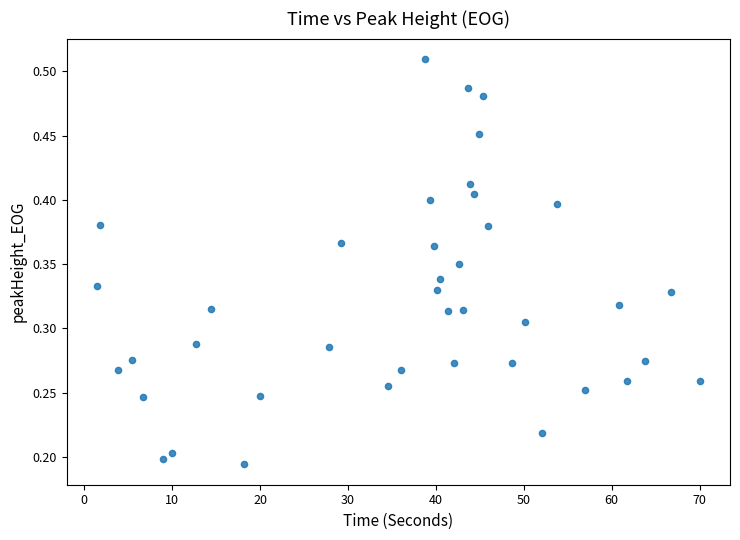

What is the range of X values (max minus min)?

68.6